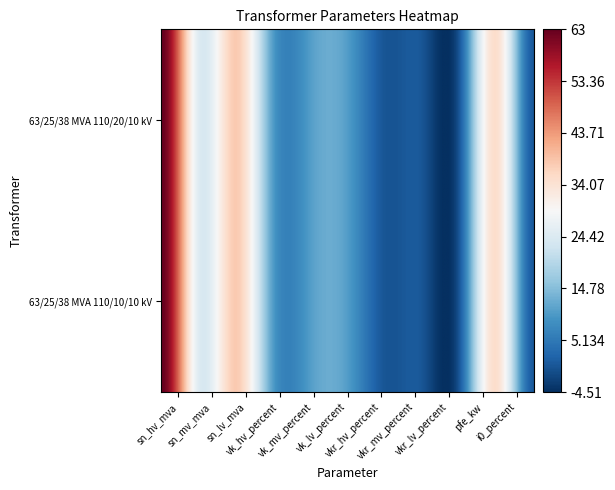

What is the difference between the maximum and minimum values in the 63/25/38 MVA 110/10/10 kV series?

62.7